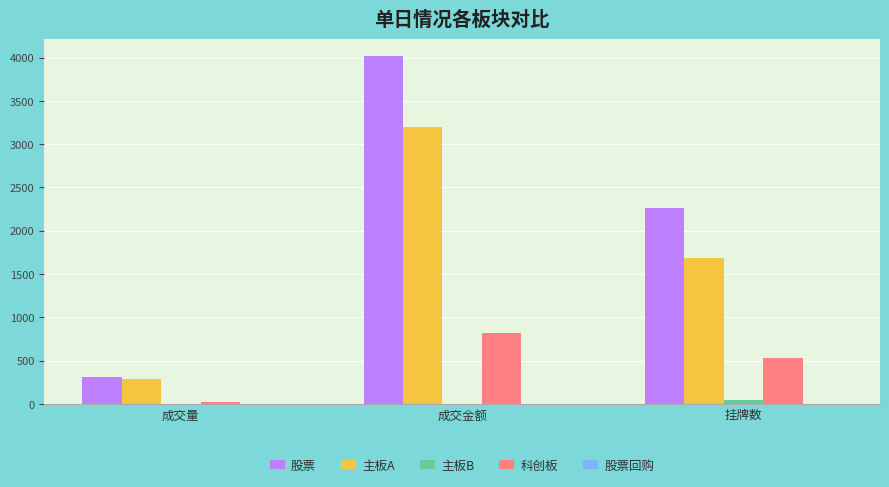

What is the sum of all 科创板 values?

1367.7